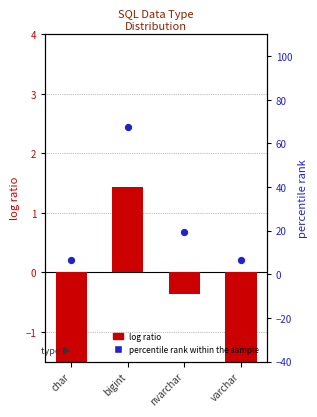

What are all the series names shown in the legend?

log ratio, percentile rank within the sample